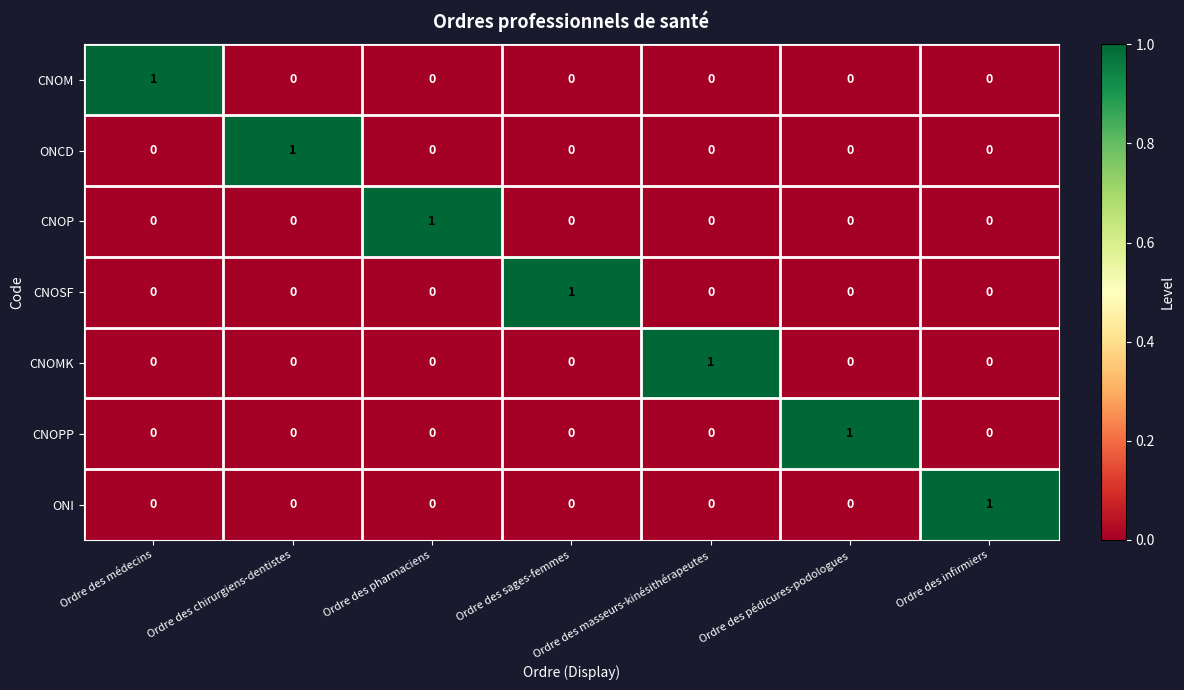

Which category has the highest value in the ONCD series?

Ordre des chirurgiens-dentistes